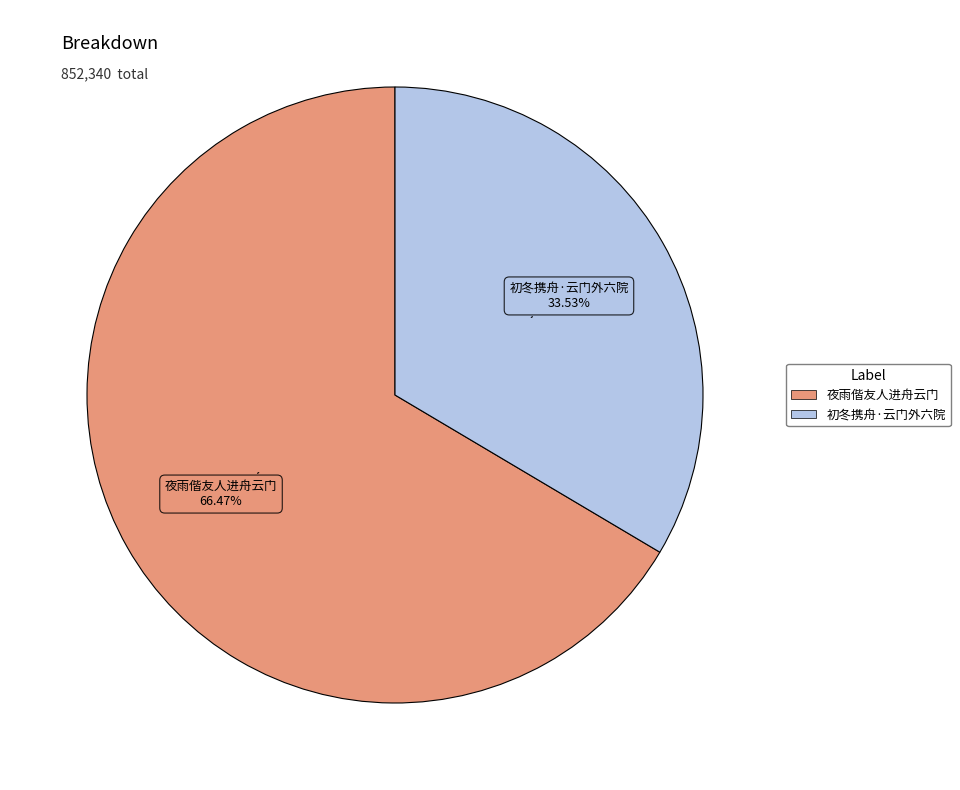

Rank the categories by value from highest to lowest.

夜雨偕友人进舟云门, 初冬携舟·云门外六院